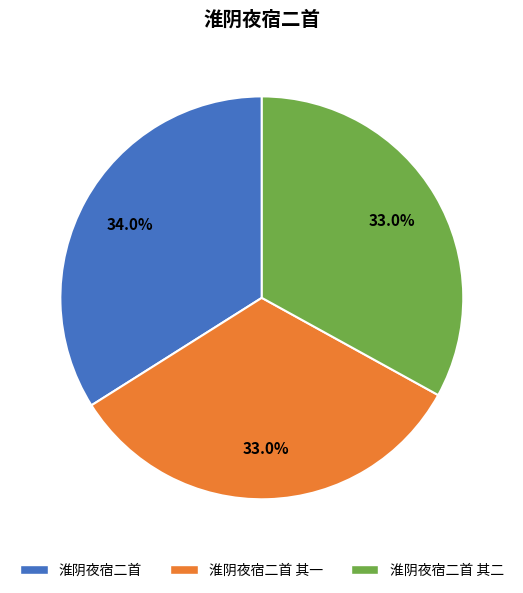

Is there a majority slice in this chart?

No